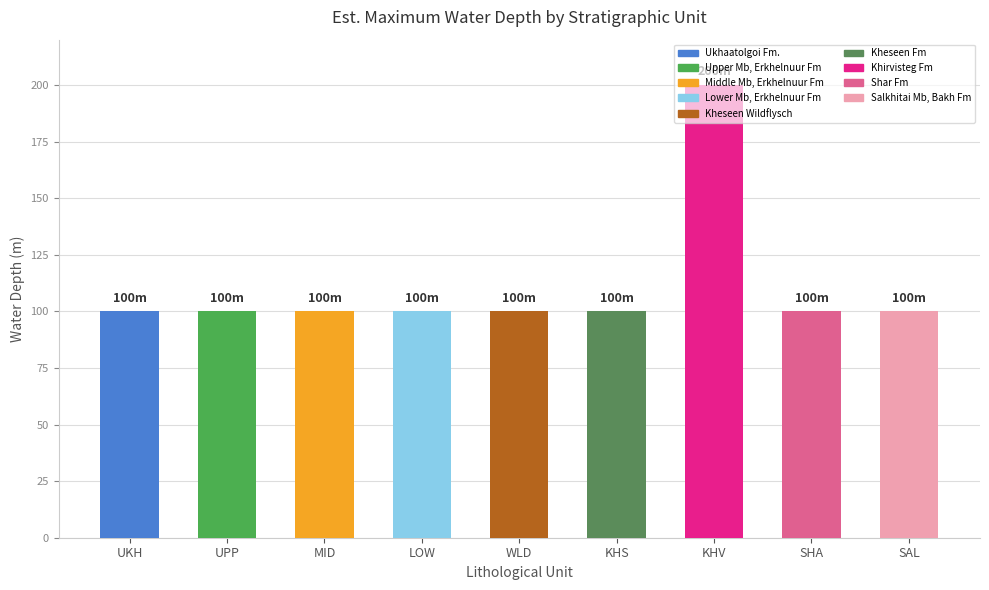

What is the ratio of the value at WLD to the value at LOW?

1.0